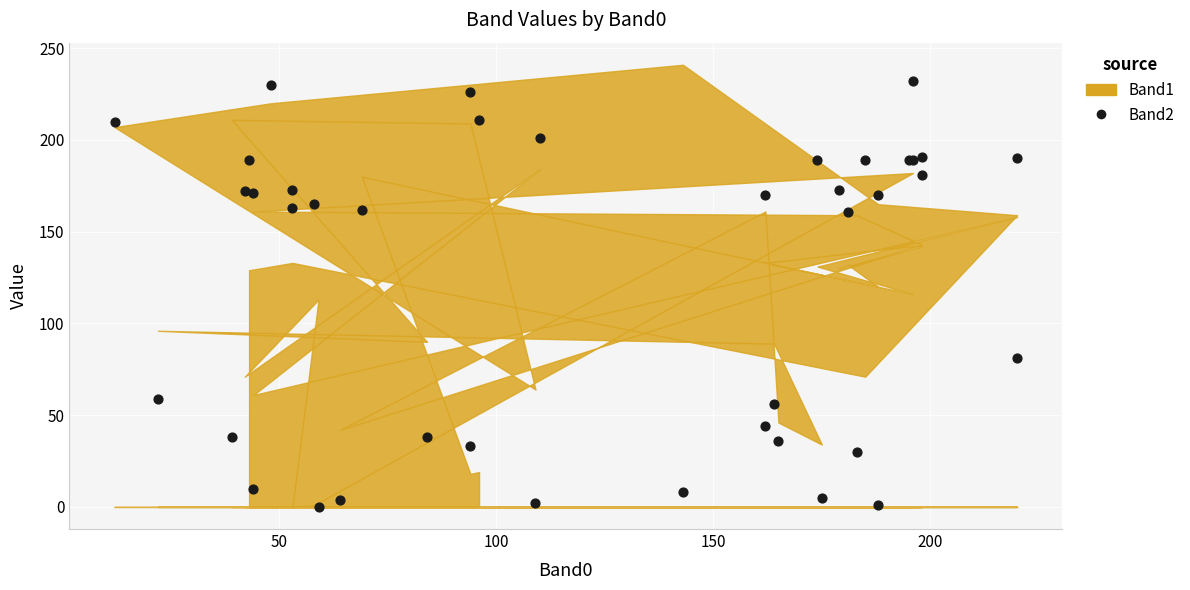

What Y value in the scatter plot is closest to 116?

81